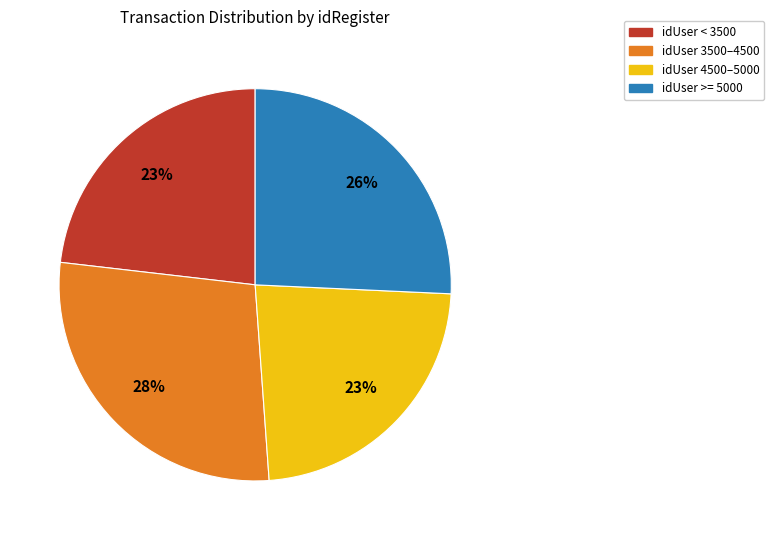

Which has a higher value, idUser >= 5000 or idUser 4500–5000?

idUser >= 5000